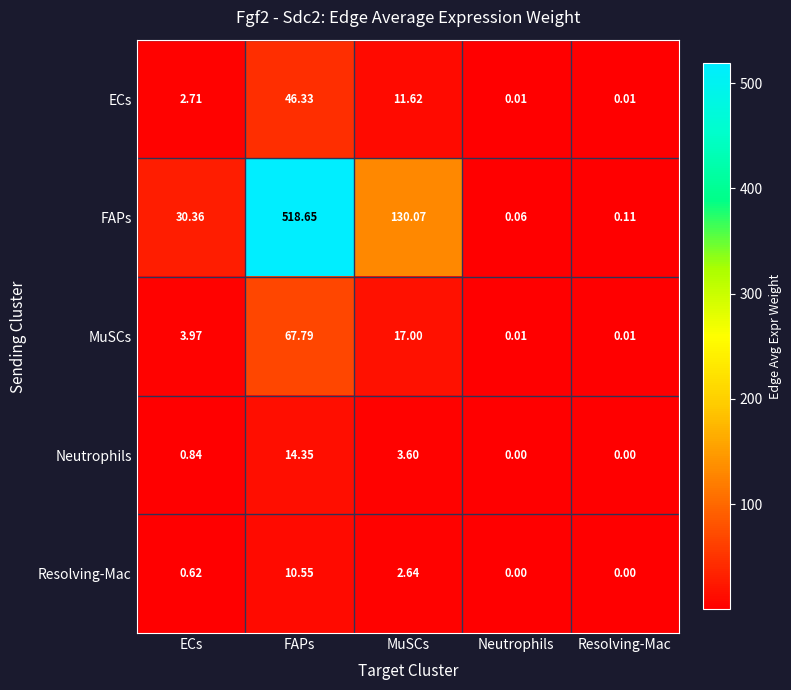

At ECs, list the series in order from smallest to largest.

Resolving-Mac, Neutrophils, ECs, MuSCs, FAPs